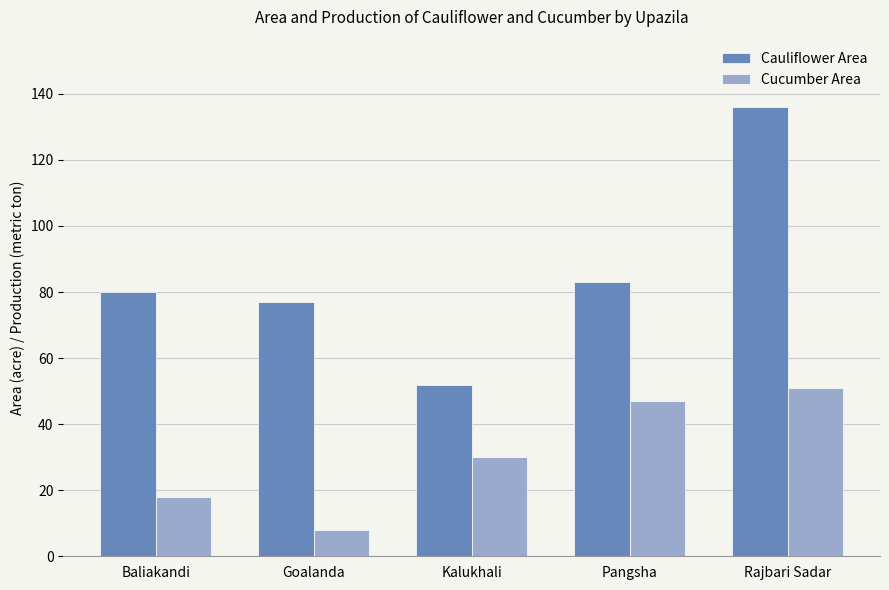

Reading left to right, list all the values displayed in this chart.

Cauliflower Area: Baliakandi=80	Goalanda=77	Kalukhali=52	Pangsha=83	Rajbari Sadar=136
Cucumber Area: Baliakandi=18	Goalanda=8	Kalukhali=30	Pangsha=47	Rajbari Sadar=51